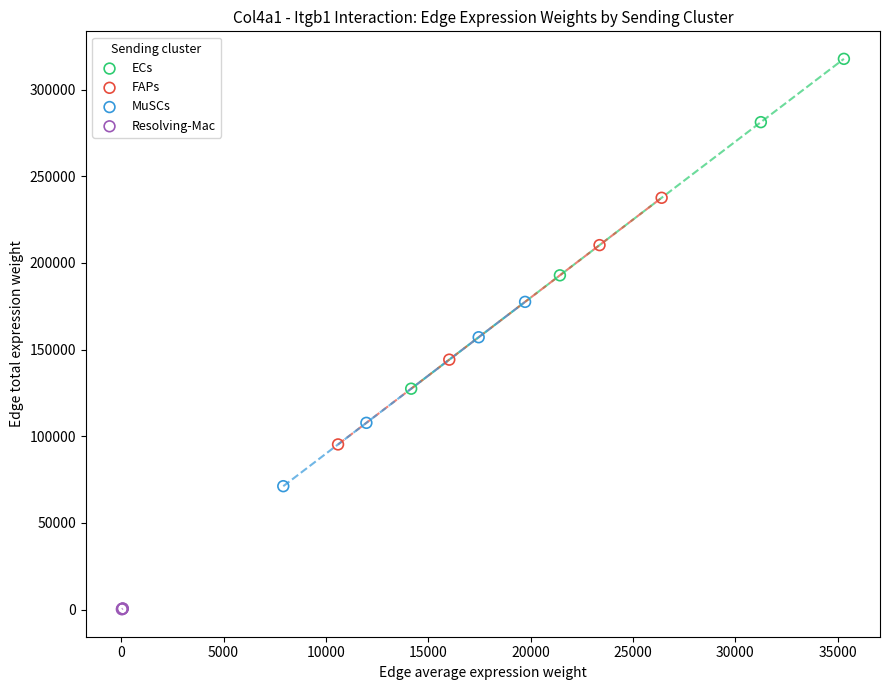

Which series reaches the maximum Y coordinate?

ECs